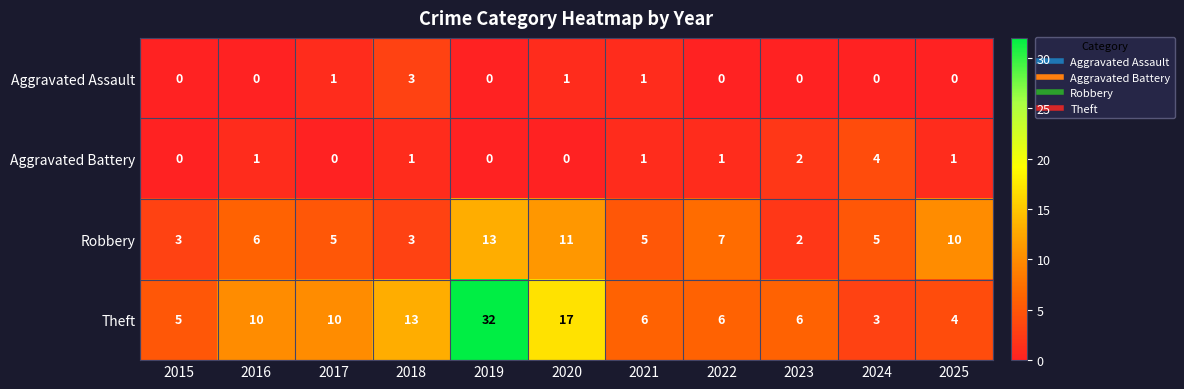

Is it true that Aggravated Assault equals 0 at 2019?

True